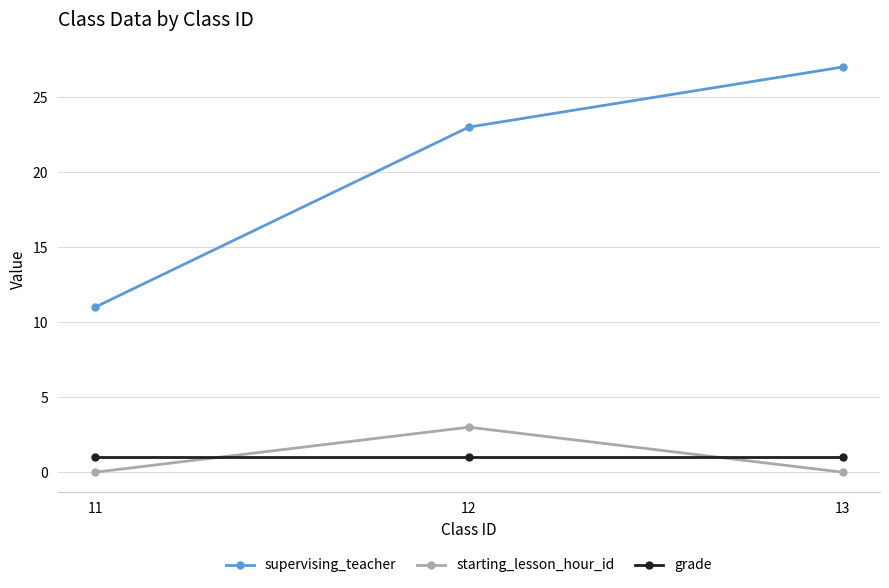

List the series in order of their peak value, highest first.

supervising_teacher, starting_lesson_hour_id, grade